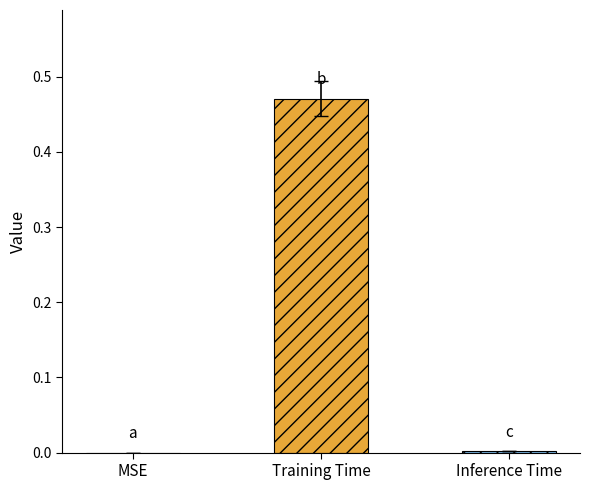

How many series are shown in this chart?

1